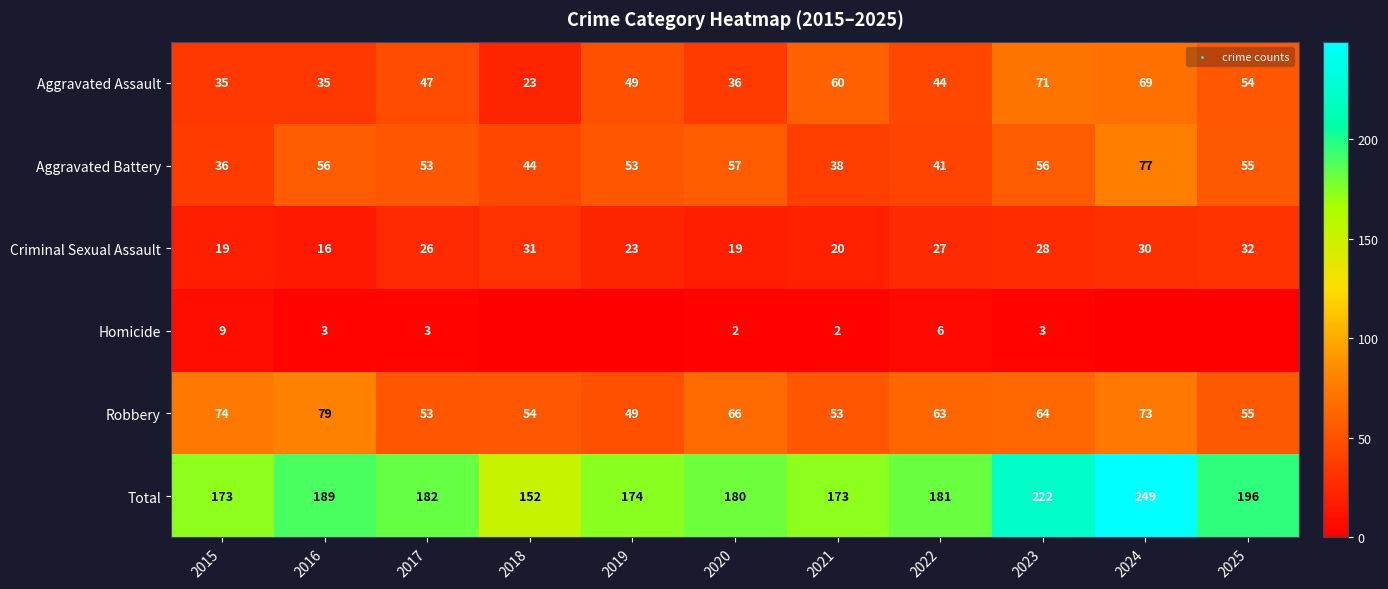

What is the maximum value shown in the chart?

249